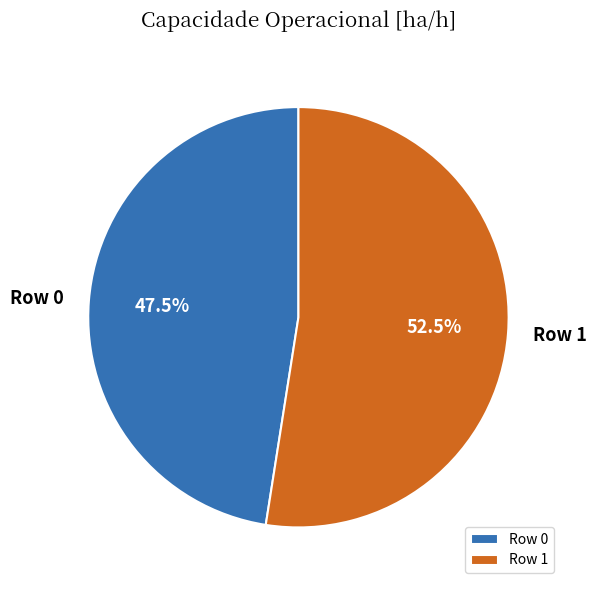

What is the largest slice in the pie chart?

Row 1